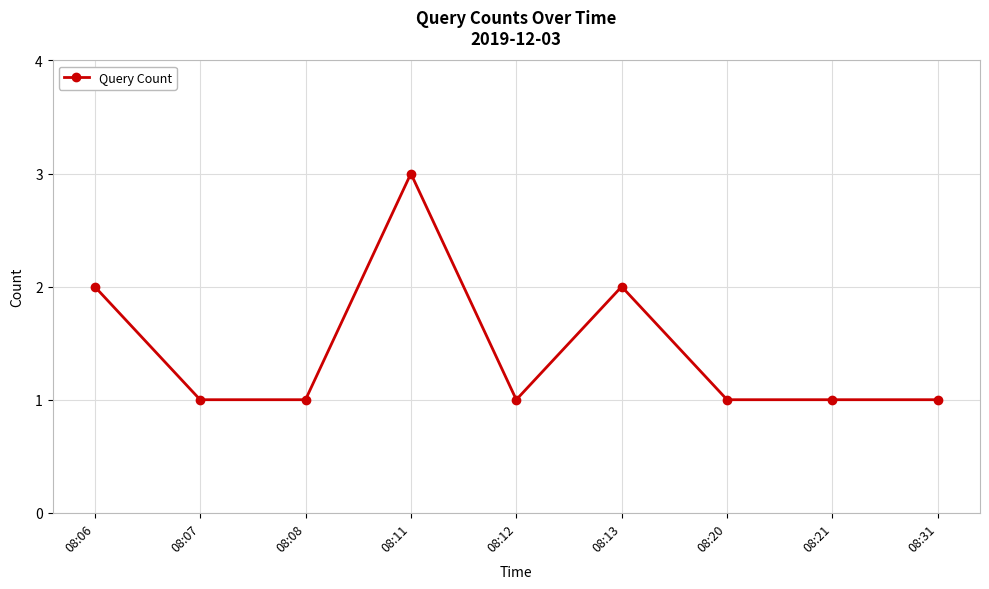

How many lines are shown in the chart?

1